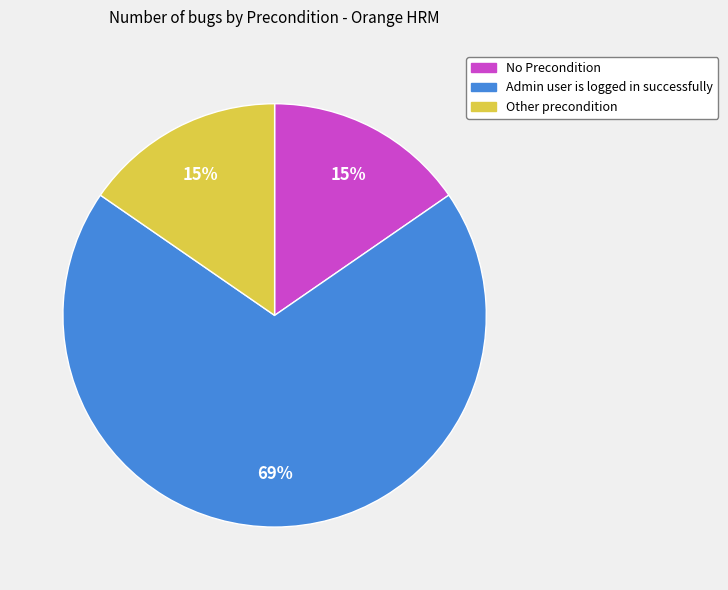

Do Admin user is logged in successfully and Other precondition together represent more than half of the pie?

Yes